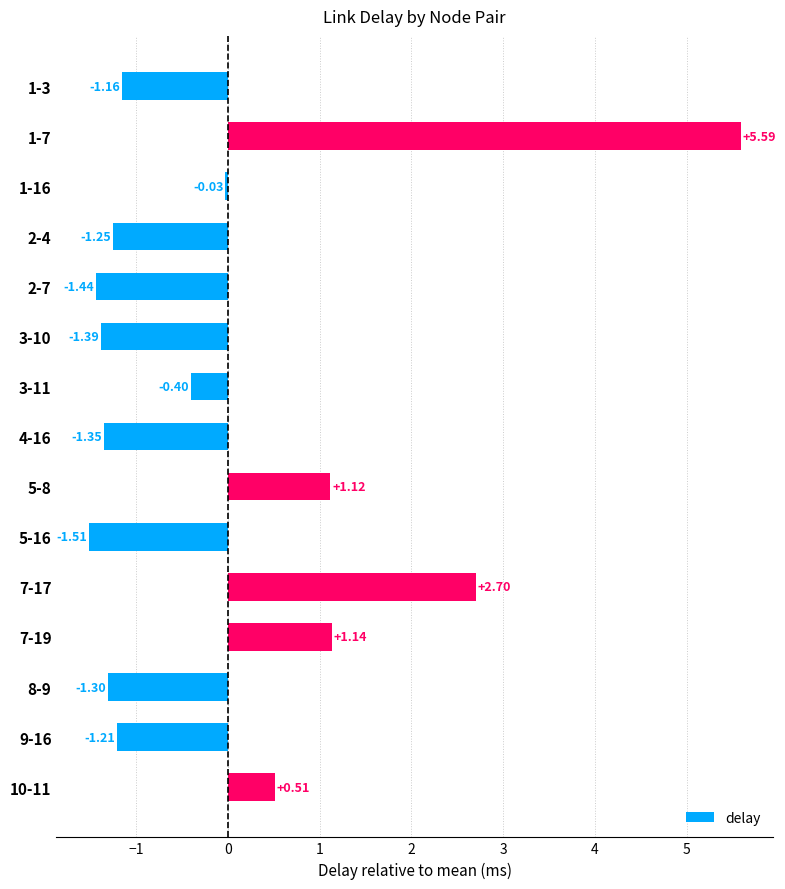

How many positive values are there?

5